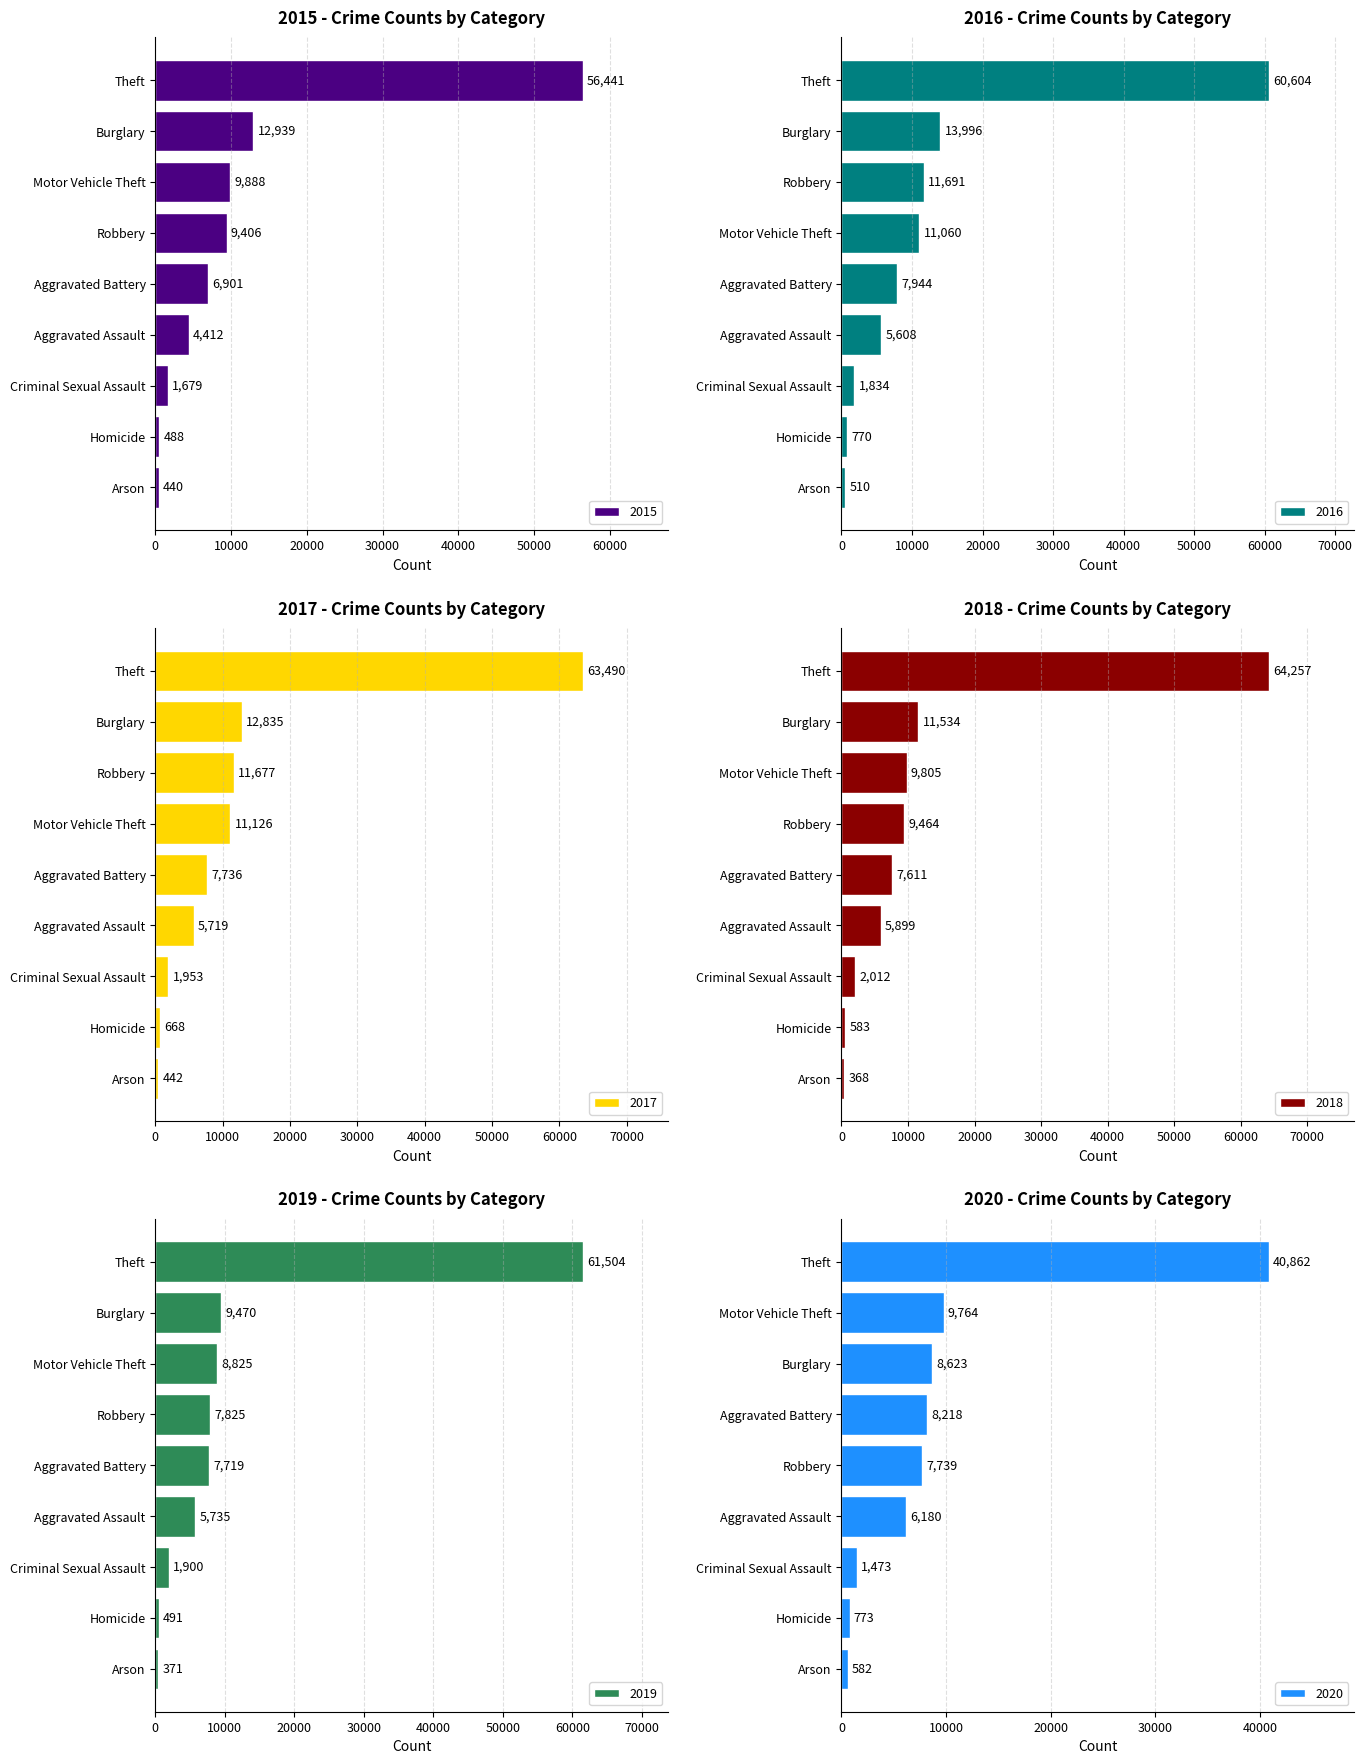

Is it true that 2017 equals 18043 at Motor Vehicle Theft?

False